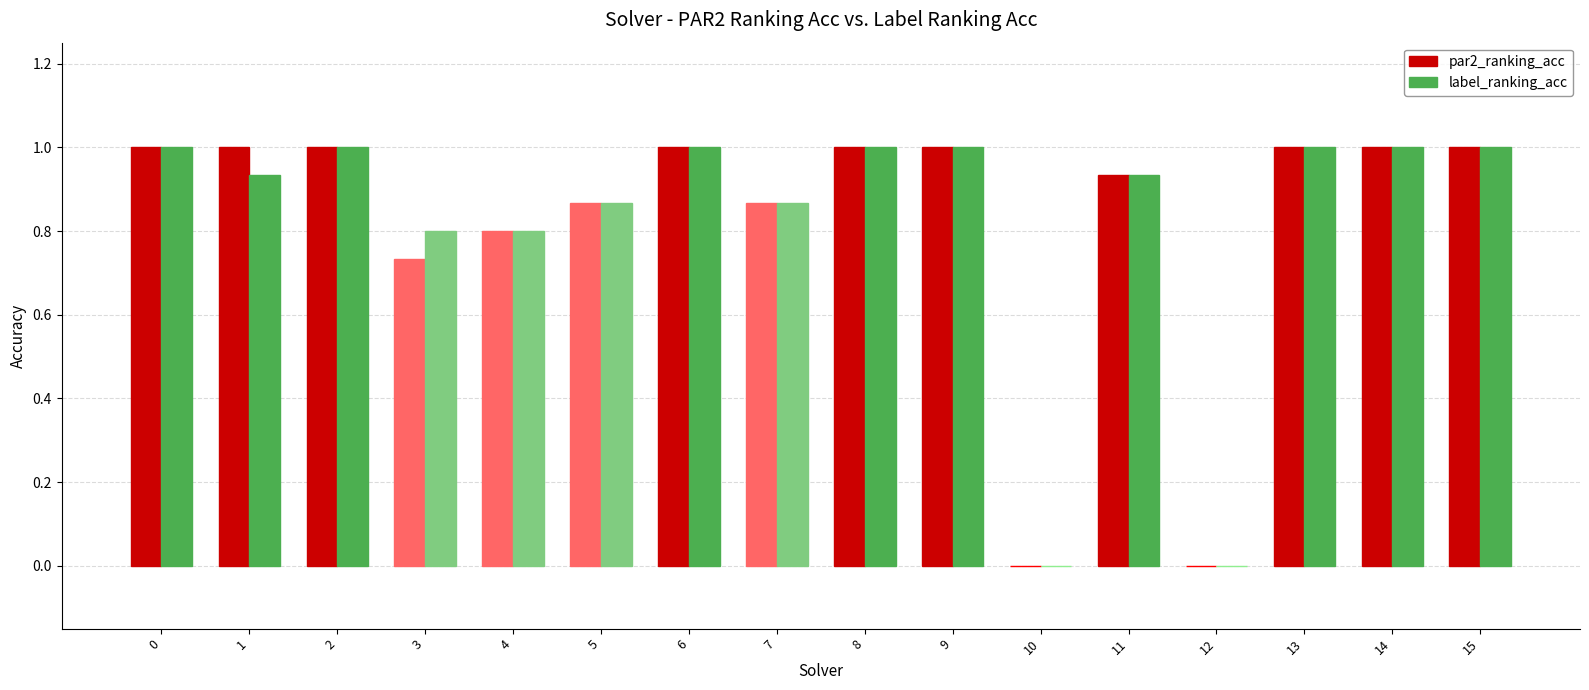

What is the total value across all series at 0?

2.0